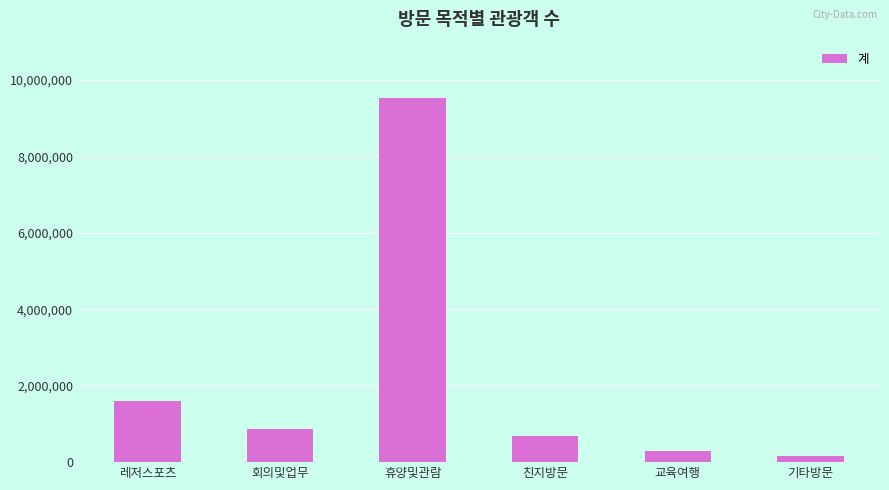

Rank the categories by value from highest to lowest.

휴양및관람, 레저스포츠, 회의및업무, 친지방문, 교육여행, 기타방문